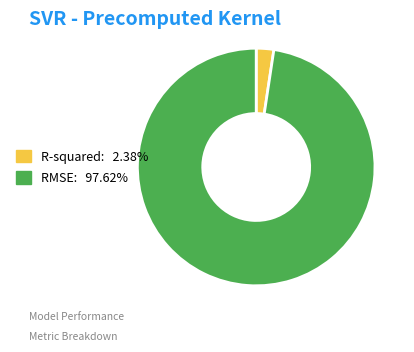

Which has a higher value, RMSE or R-squared?

RMSE